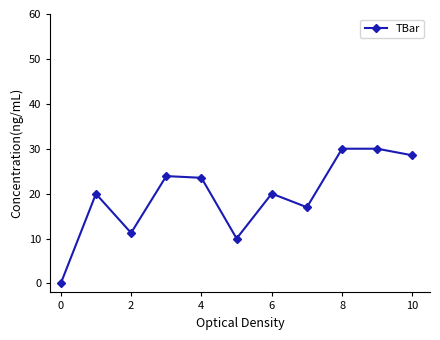

How many lines are shown in the chart?

1